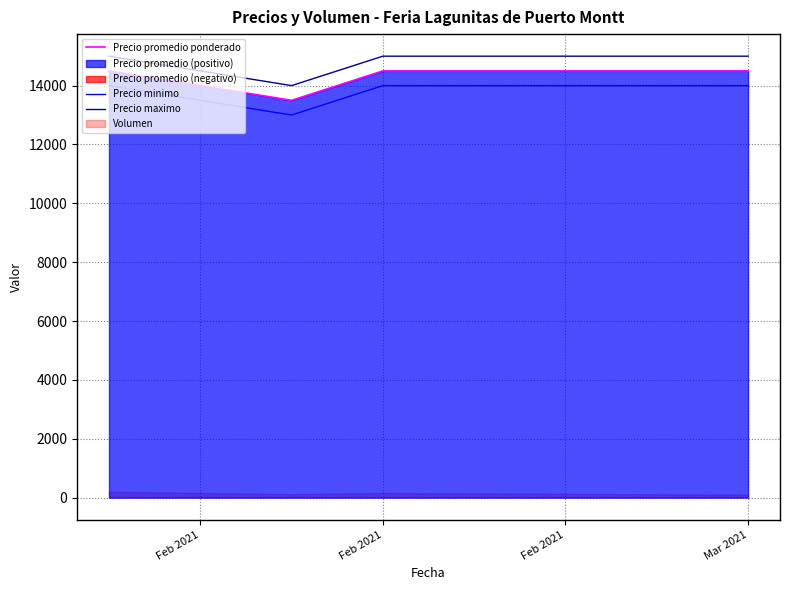

How many lines are shown in the chart?

3